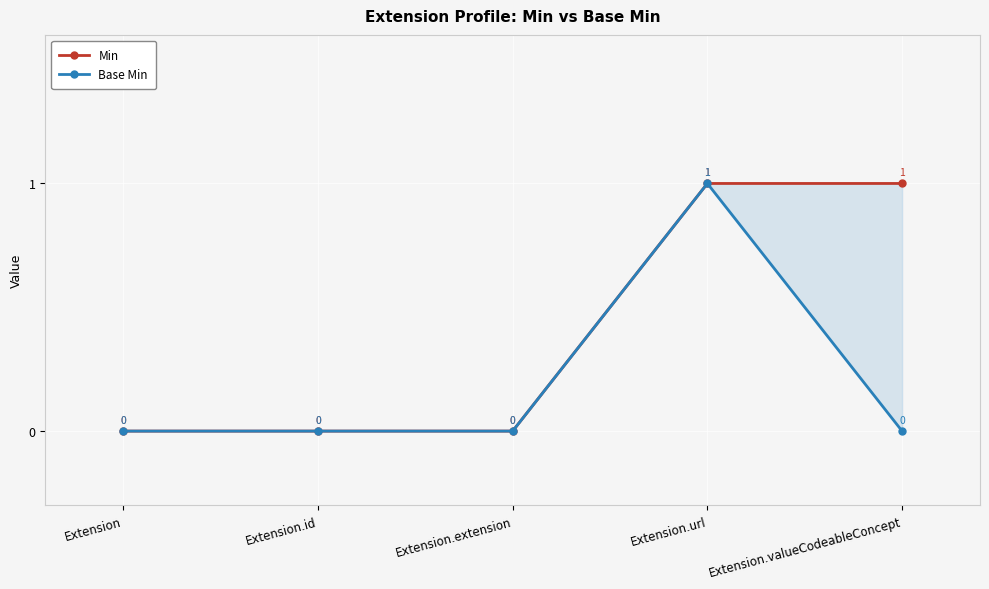

Is it true that Min equals 0 at Extension.extension?

True